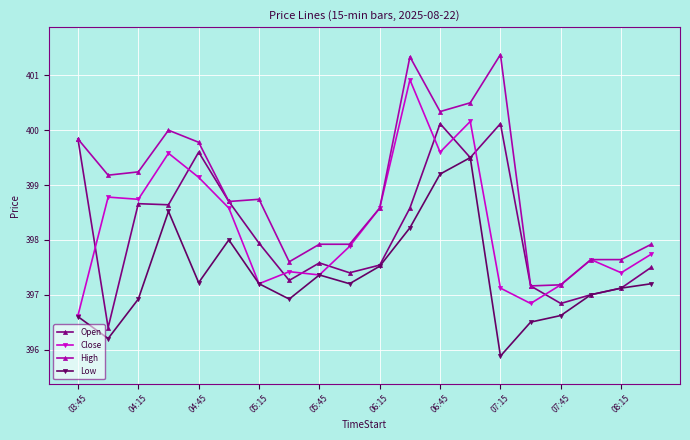

What are all the series names shown in the legend?

Open, Close, High, Low